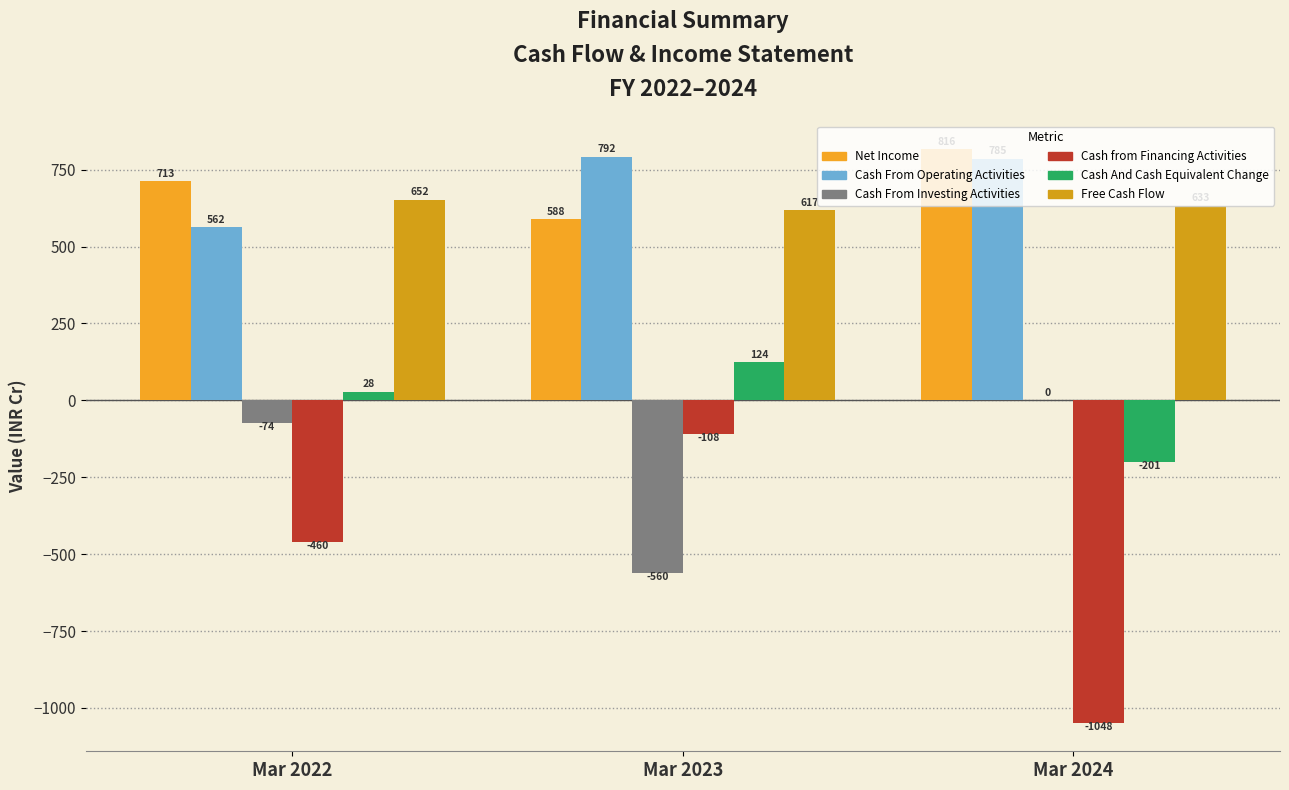

What is the value of the Cash from Financing Activities bar at the 3rd from the left?

-1047.5